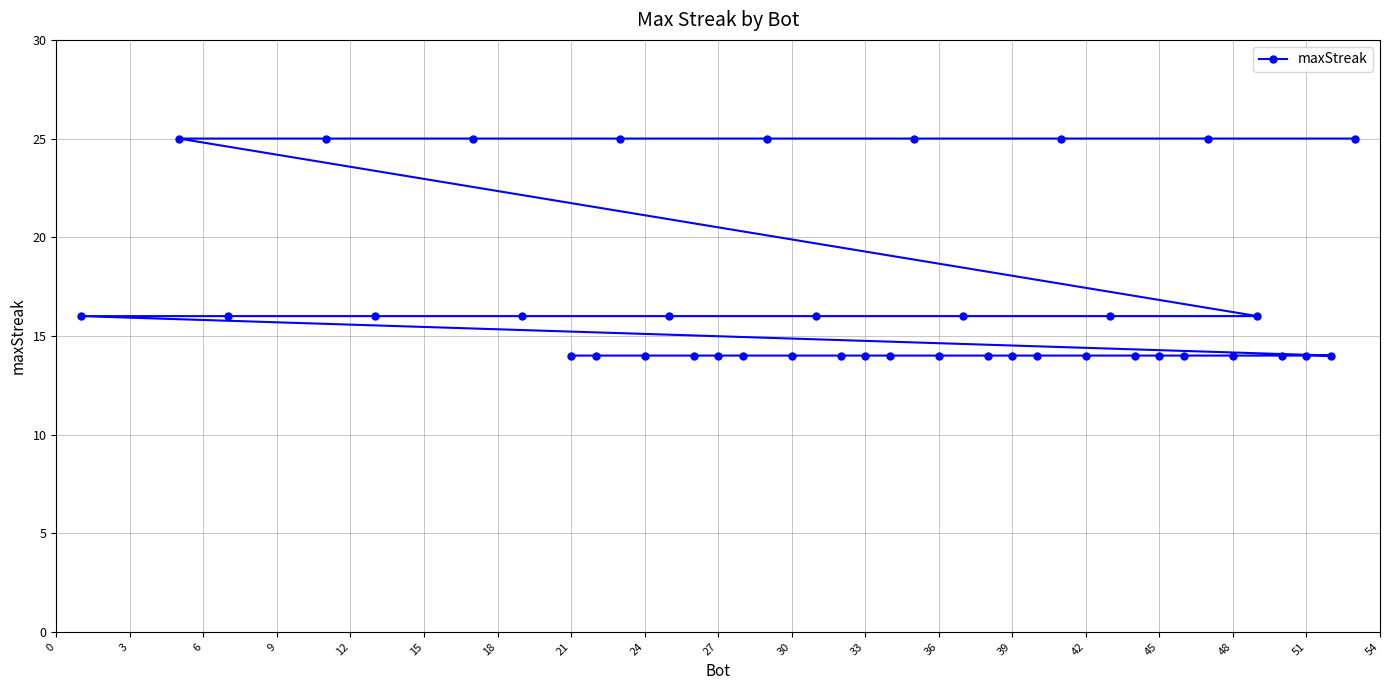

What is the smallest value displayed?

14